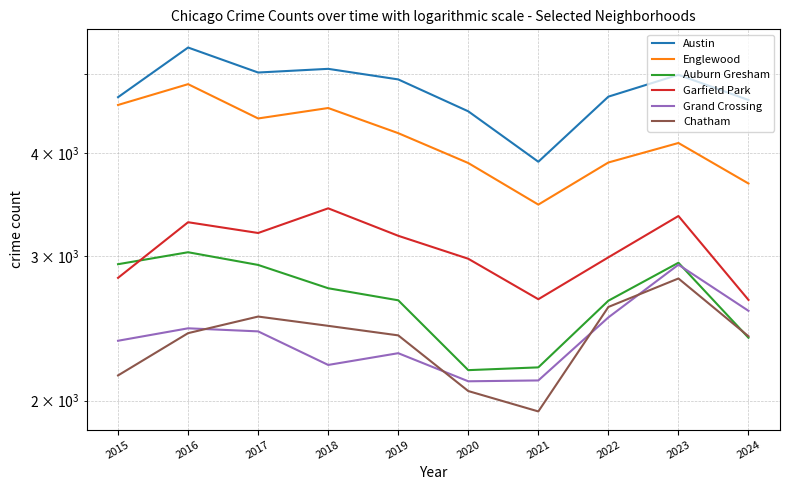

How many interior local valleys does the Garfield Park series have?

2